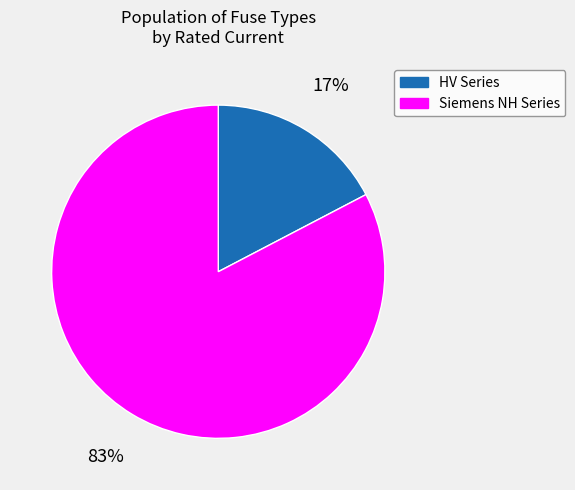

Is there a majority slice in this chart?

Yes